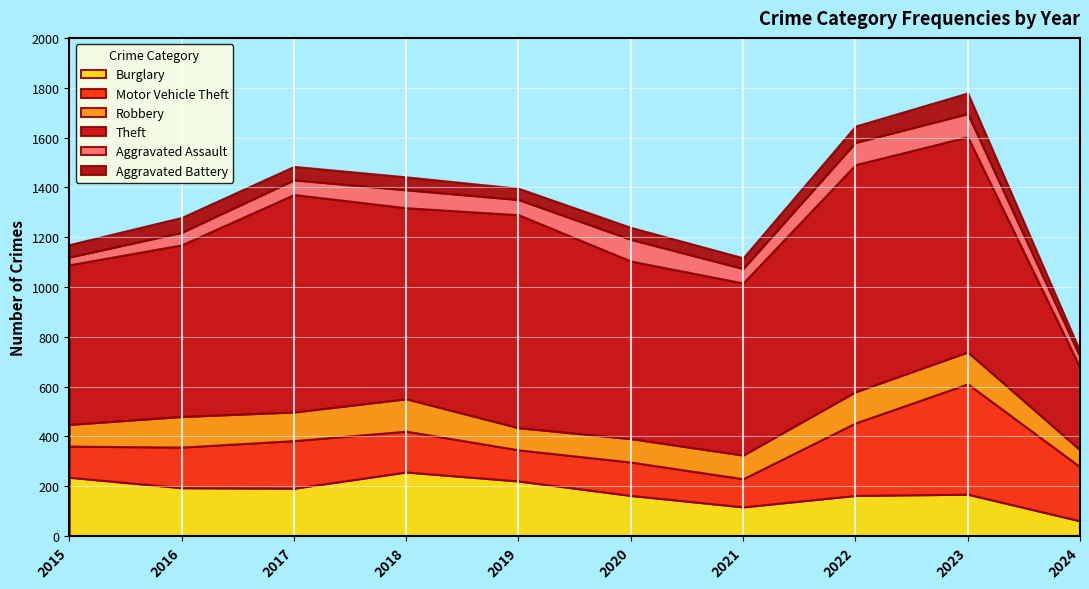

Which series has the largest range (max minus min)?

Theft